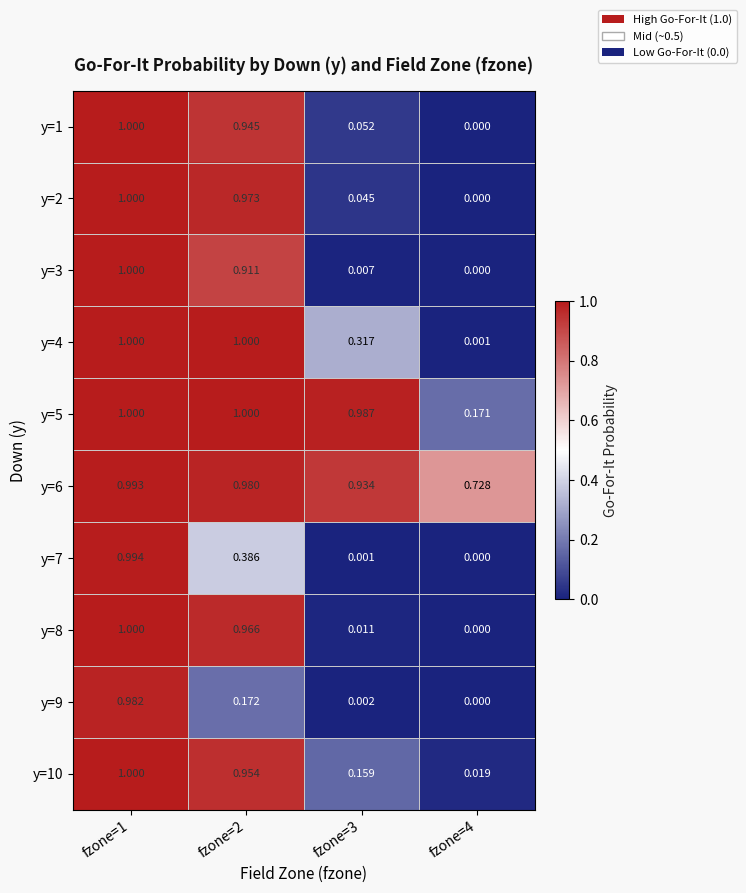

Is the value of y=4 at fzone=3 greater than the value of y=5 at fzone=4?

Yes